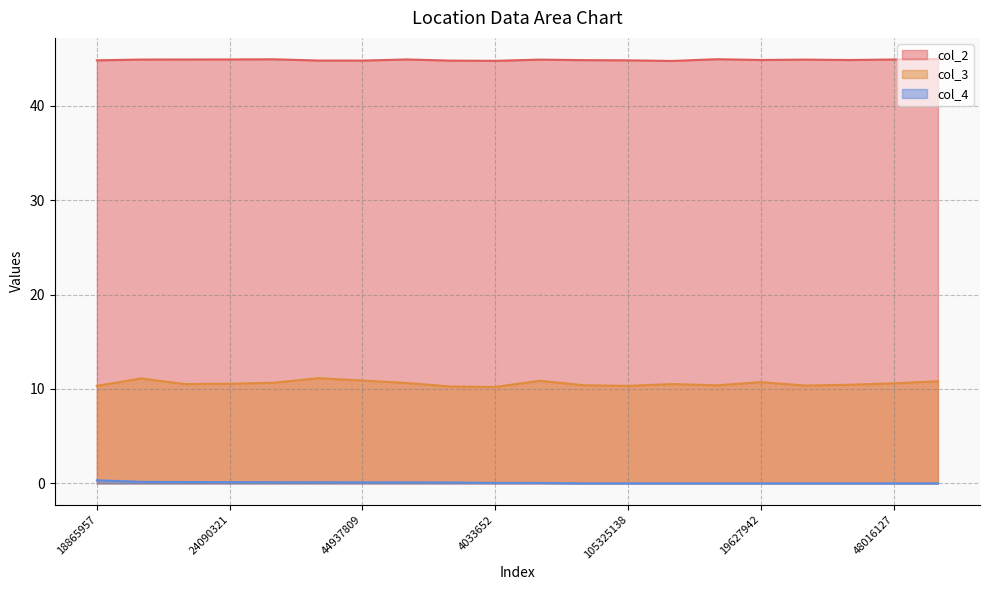

True or false: col_3 and col_4 intersect in this chart.

False